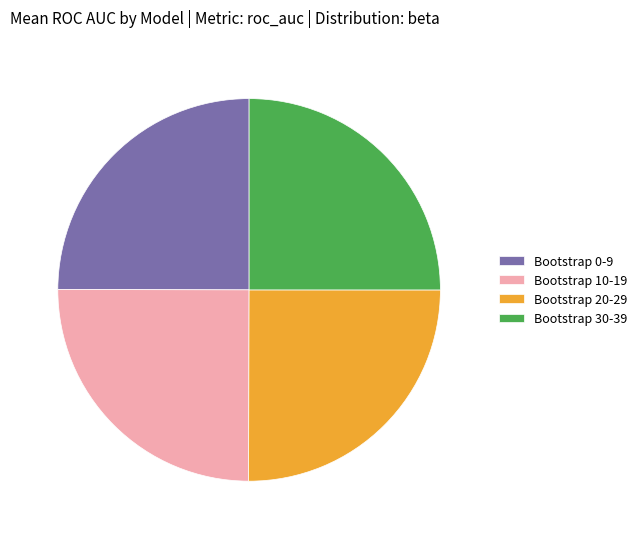

Approximately how many times larger is the value at Bootstrap 30-39 compared to Bootstrap 20-29?

1.0